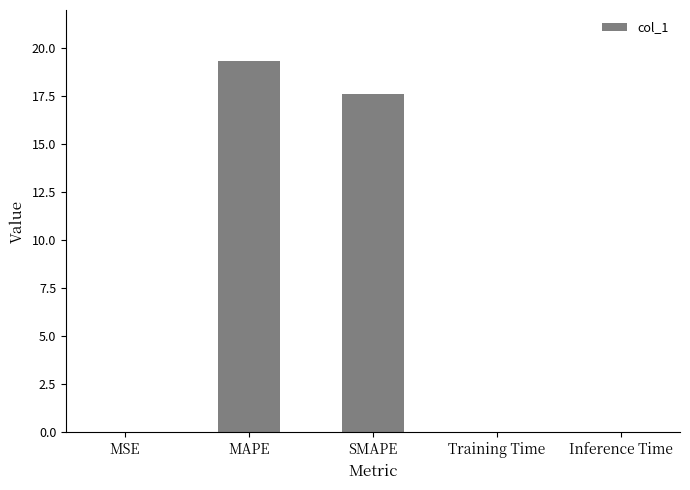

What is the average value?

7.4